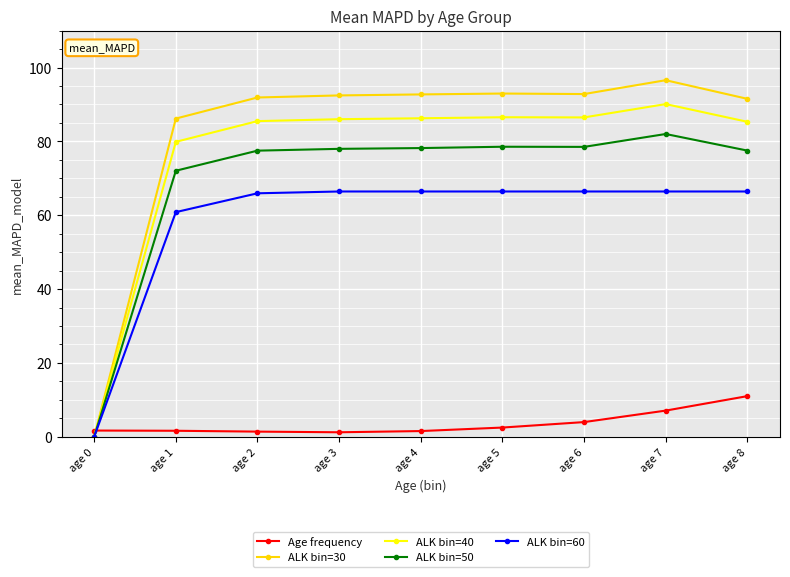

Which series has the largest total across all categories?

ALK bin=30